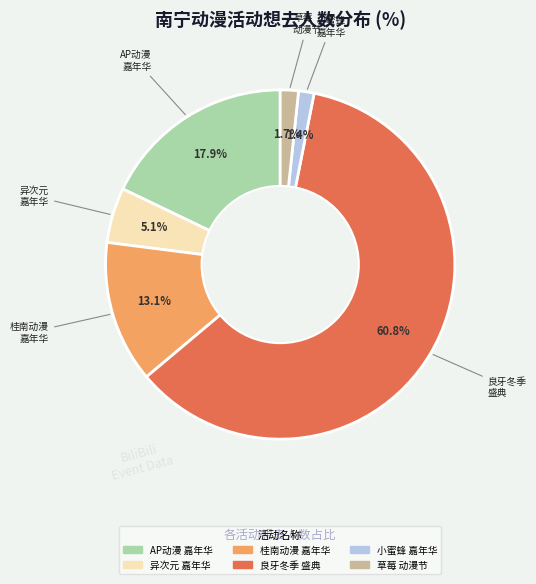

Does any single category account for the majority?

Yes